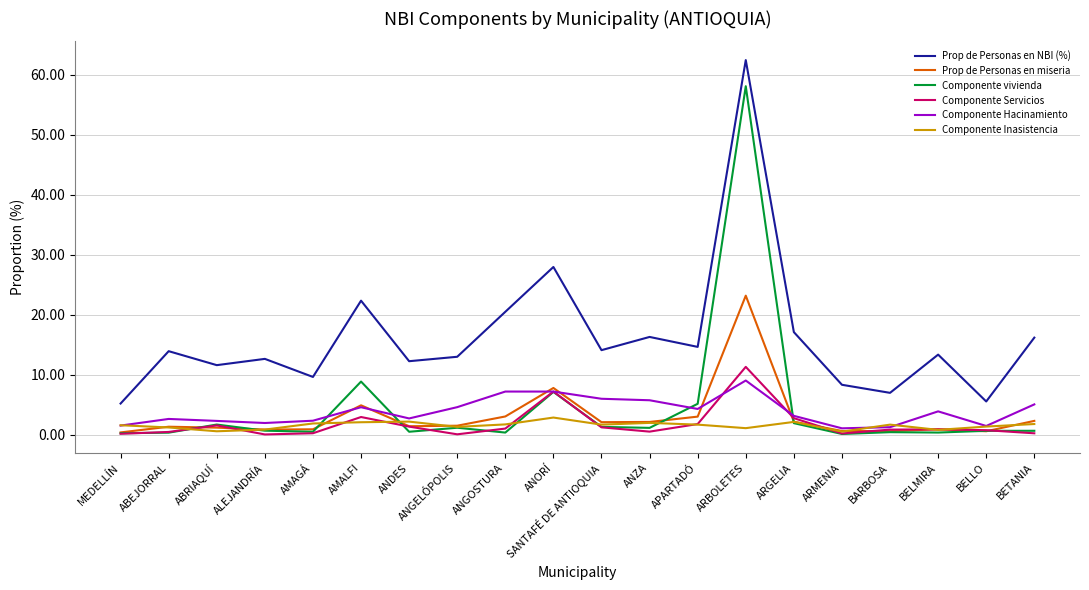

Where is Componente vivienda nearest to the value 29?

AMALFI